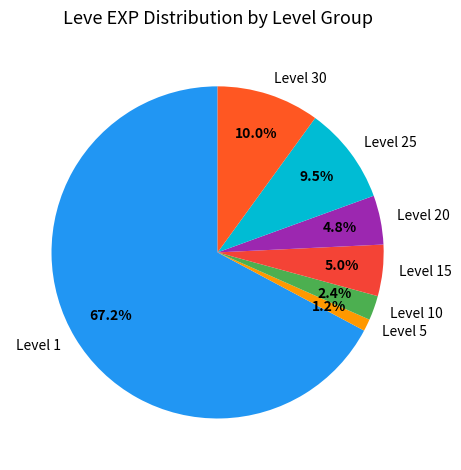

Is the sum of Level 25 and Level 10 greater than half?

No